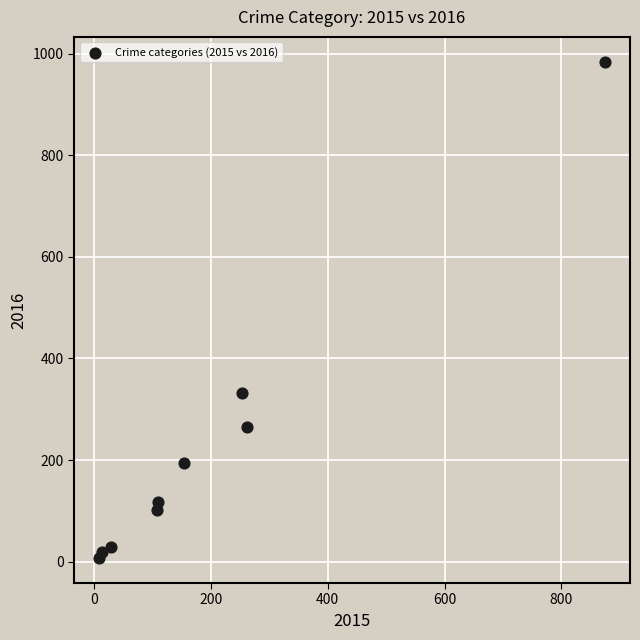

What is the range of X values (max minus min)?

865